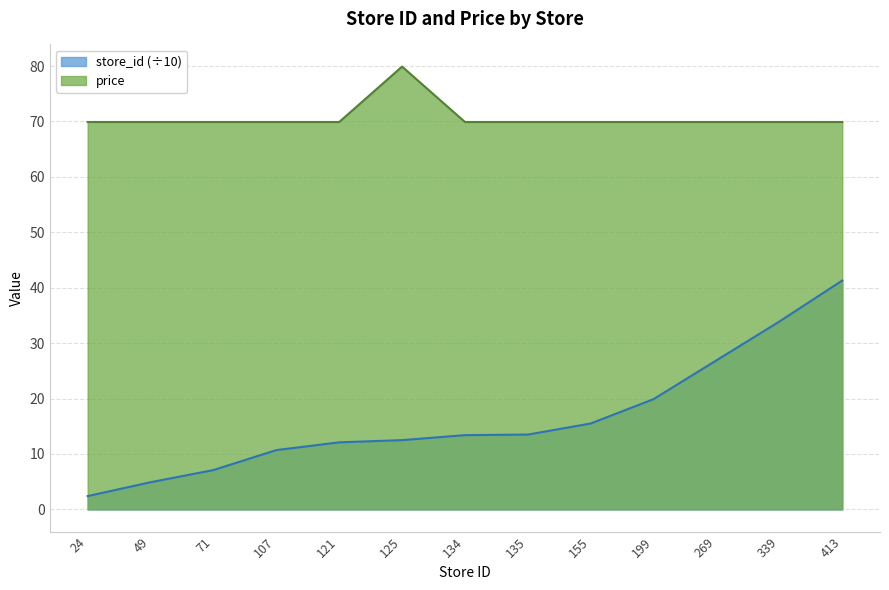

What are all the series names shown in the legend?

store_id (÷10), price